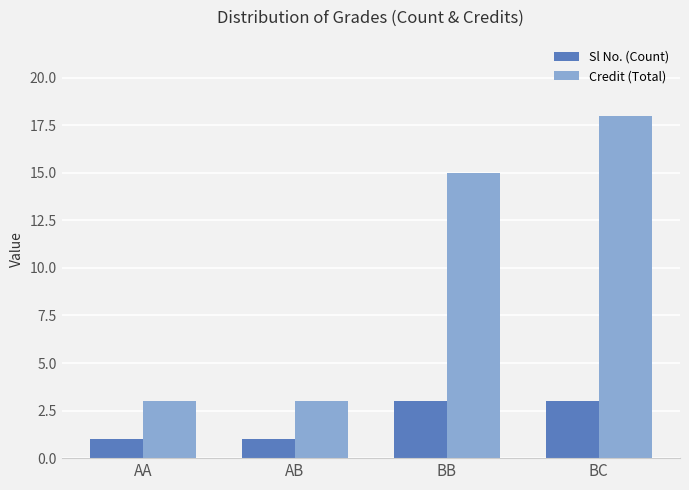

What is the difference between the maximum and minimum values in the Sl No. (Count) series?

2